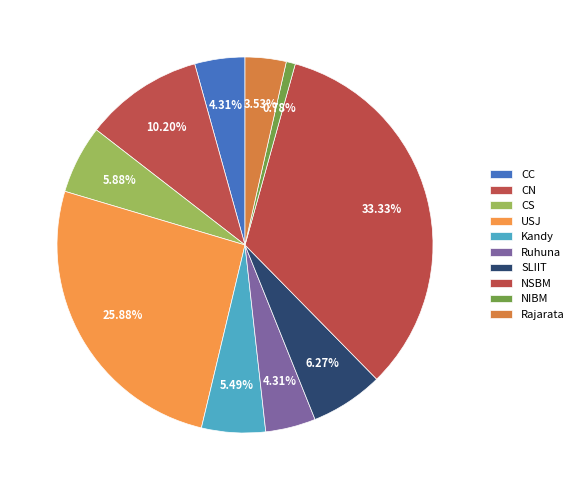

Is there a majority slice in this chart?

No